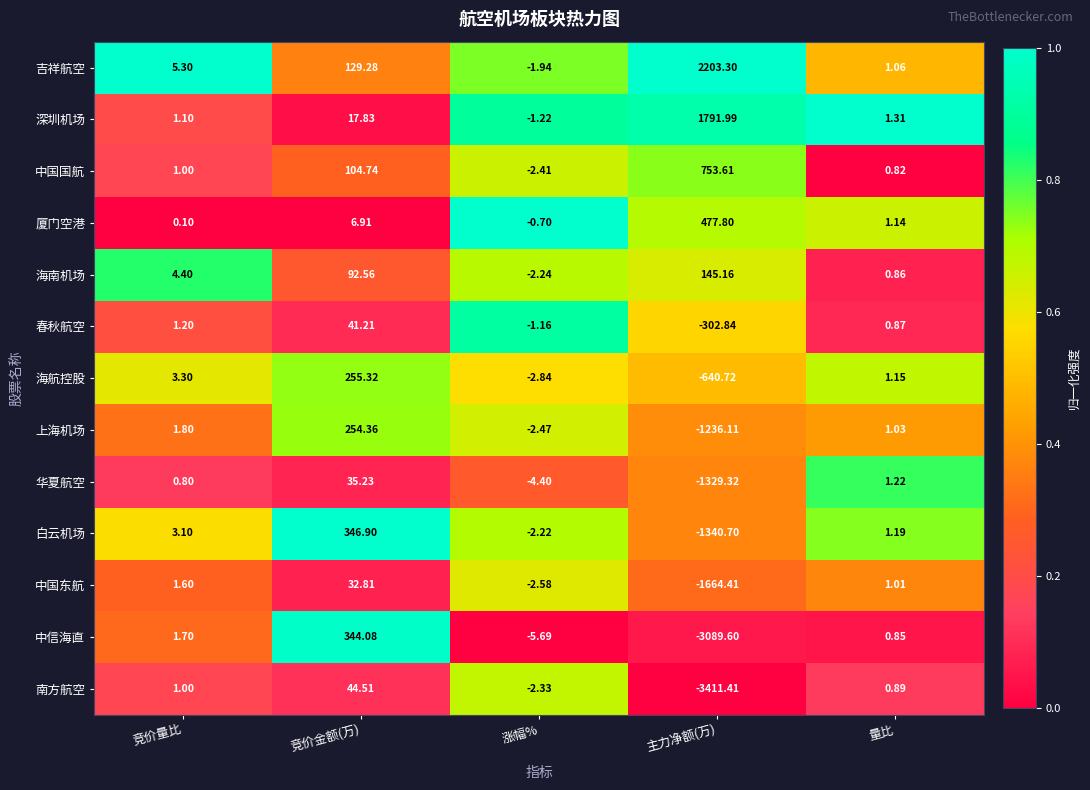

Is the value of 春秋航空 at 竞价量比 greater than the value of 中国东航 at 量比?

Yes